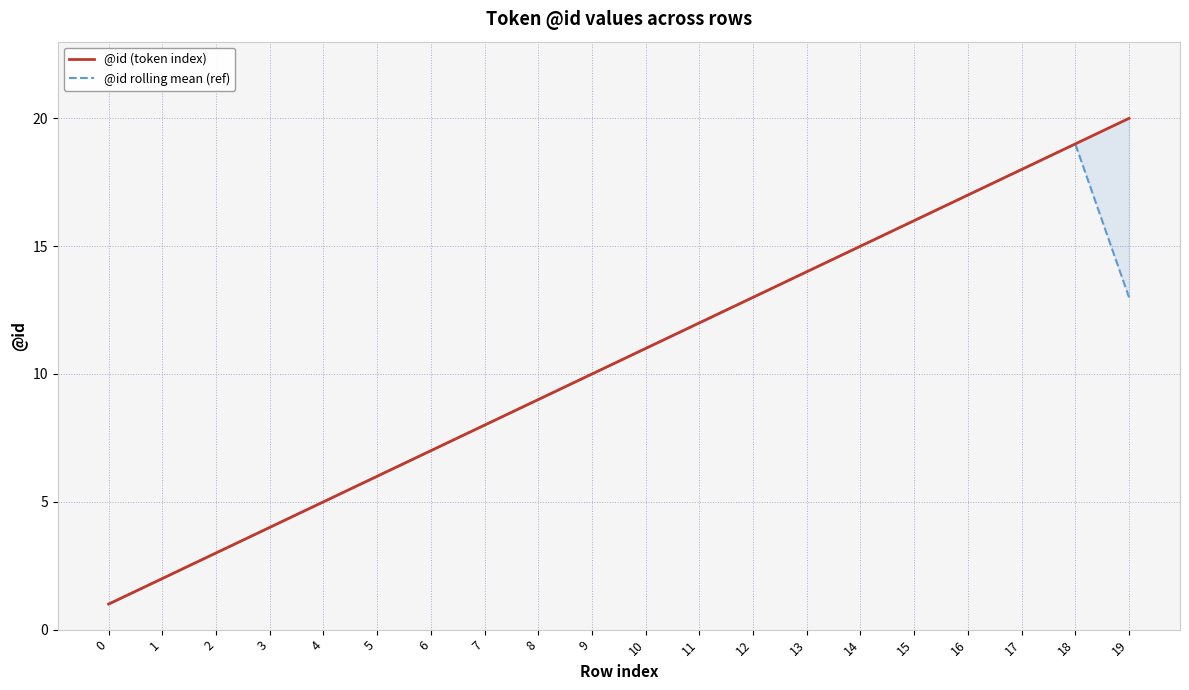

In @id rolling mean (ref), how many points are higher than both neighbors (excluding endpoints)?

1